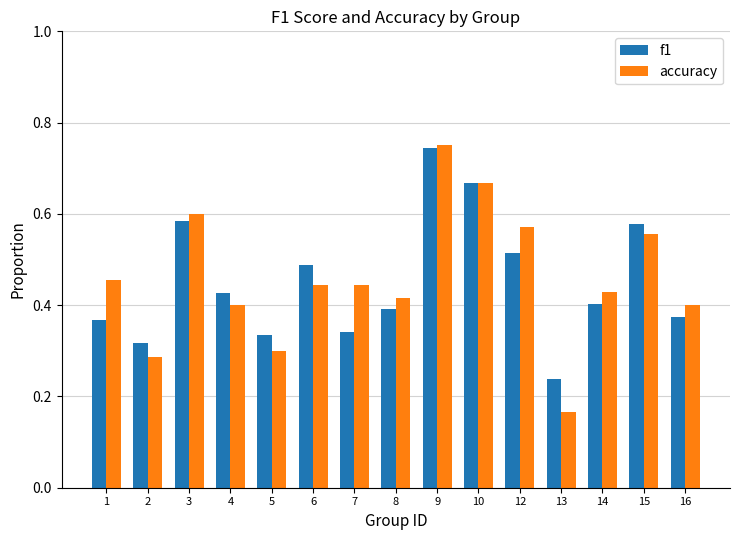

Which category has the lowest value in the f1 series?

13